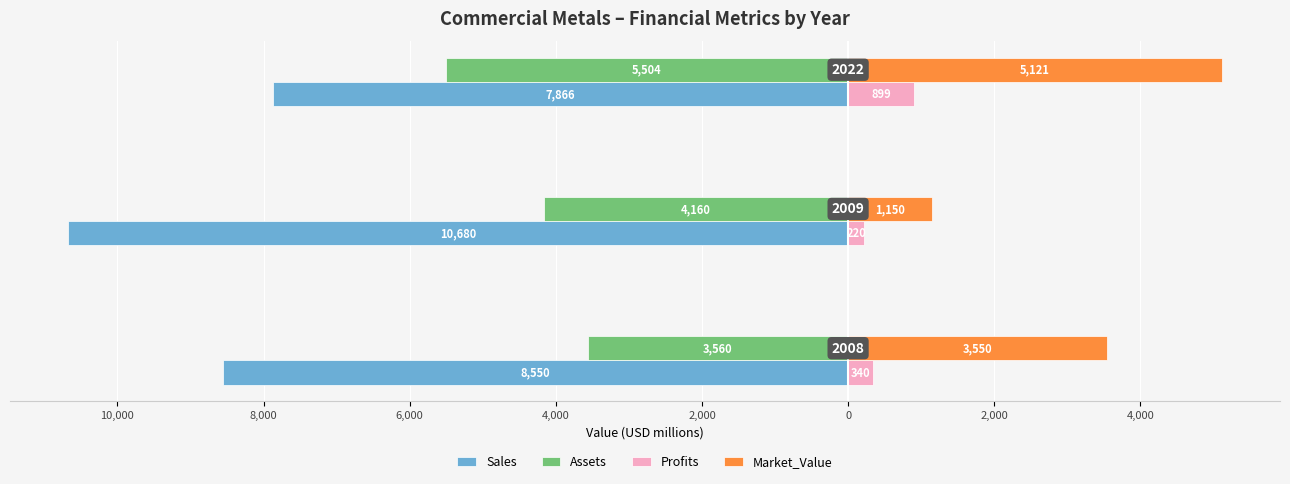

What are all the series names shown in the legend?

Sales, Assets, Profits, Market_Value